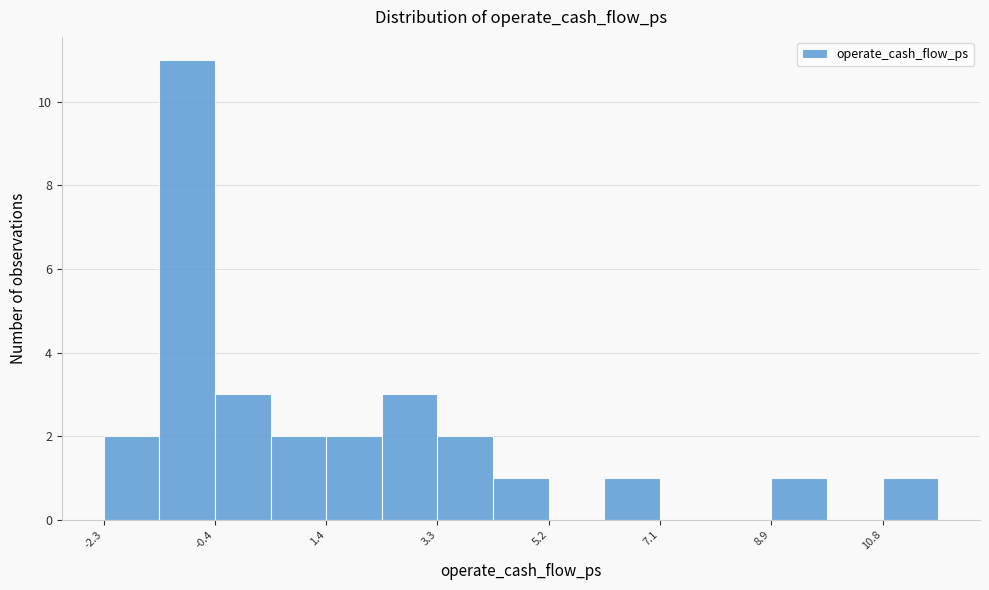

Reading left to right, list every bar in this chart as the range it spans on the x-axis followed by its height. Neither the bar edges nor the heights are printed on the chart, so give them approximately, as read against the axes.

-2.4 to -1.4: 2
-1.4 to -0.4: 11
-0.4 to 0.4: 3
0.4 to 1.4: 2
1.4 to 2.4: 2
2.4 to 3.4: 3
3.4 to 4.2: 2
4.2 to 5.2: 1
5.2 to 6.2: 0
6.2 to 7.0: 1
7.0 to 8.0: 0
8.0 to 9.0: 0
9.0 to 9.8: 1
9.8 to 10.8: 0
10.8 to 11.8: 1